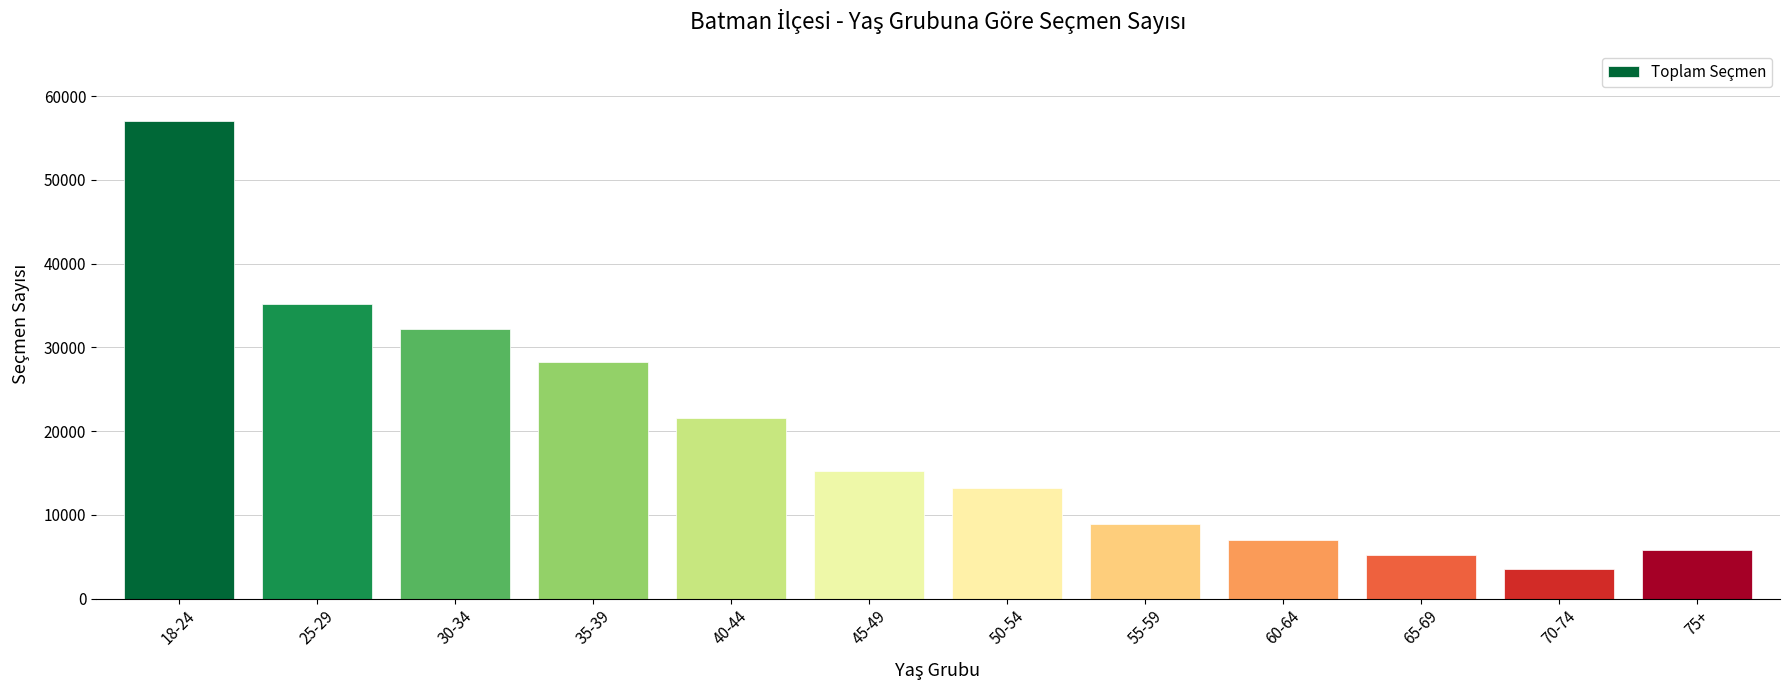

Which has a higher value, 50-54 or 30-34?

30-34